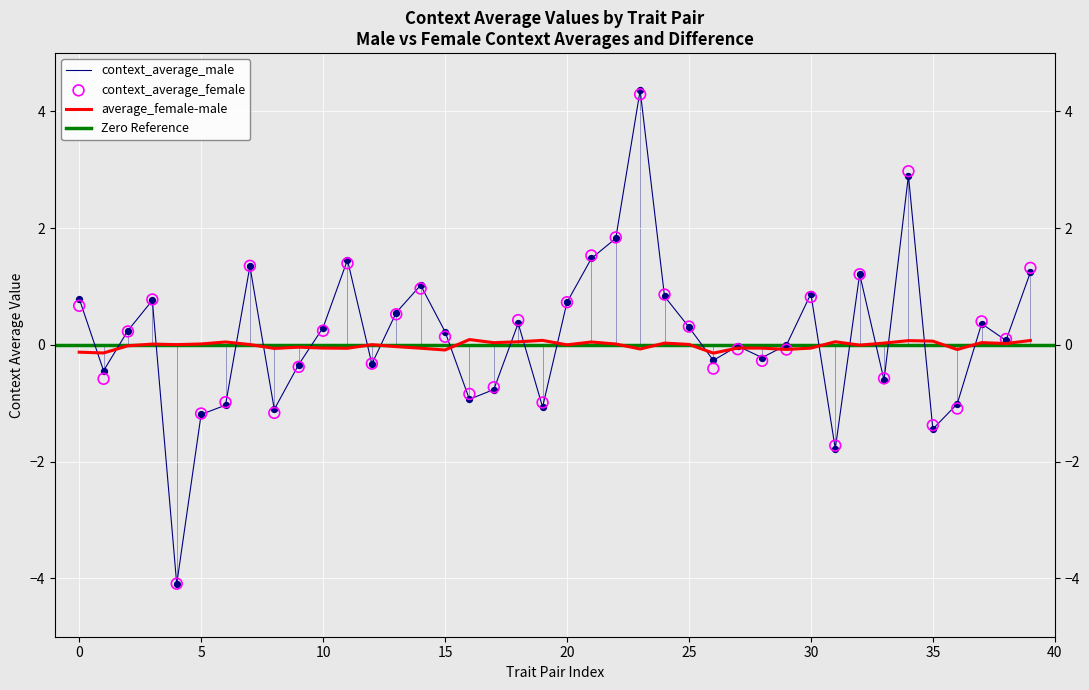

Which series has the largest Y range (max minus min)?

context_average_male